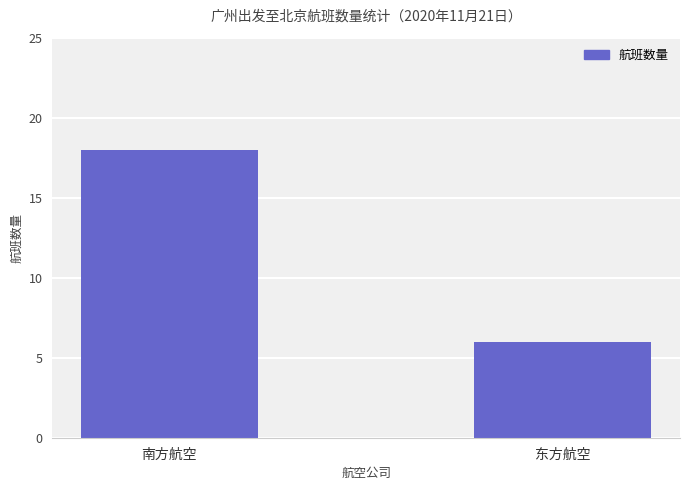

Are the bars grouped side by side (vs. stacked)?

No